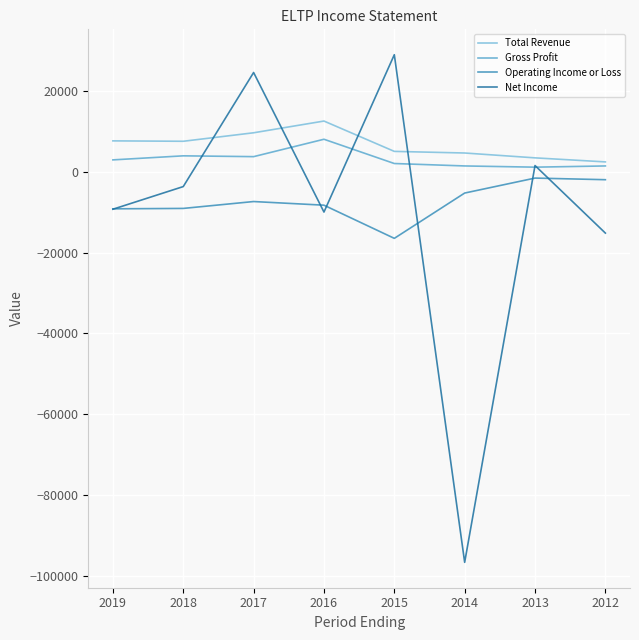

What is the sum of all Operating Income or Loss values?

-59400